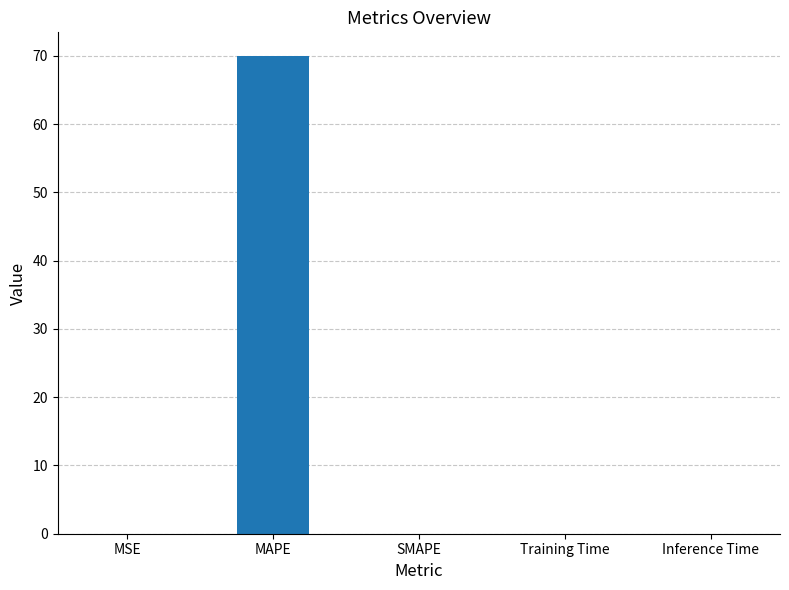

Which category has the highest value across all series?

MAPE